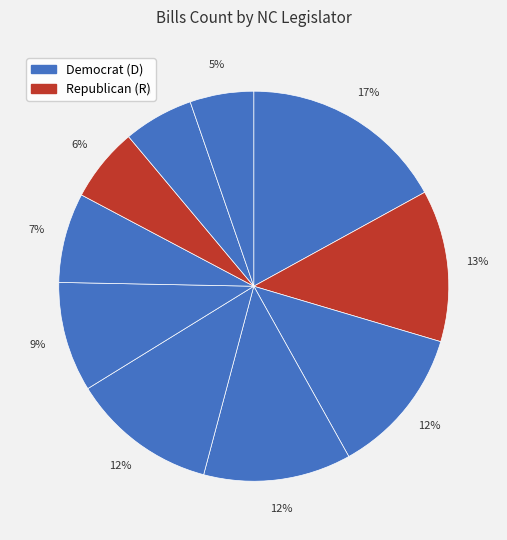

Count the number of slices in the pie.

10